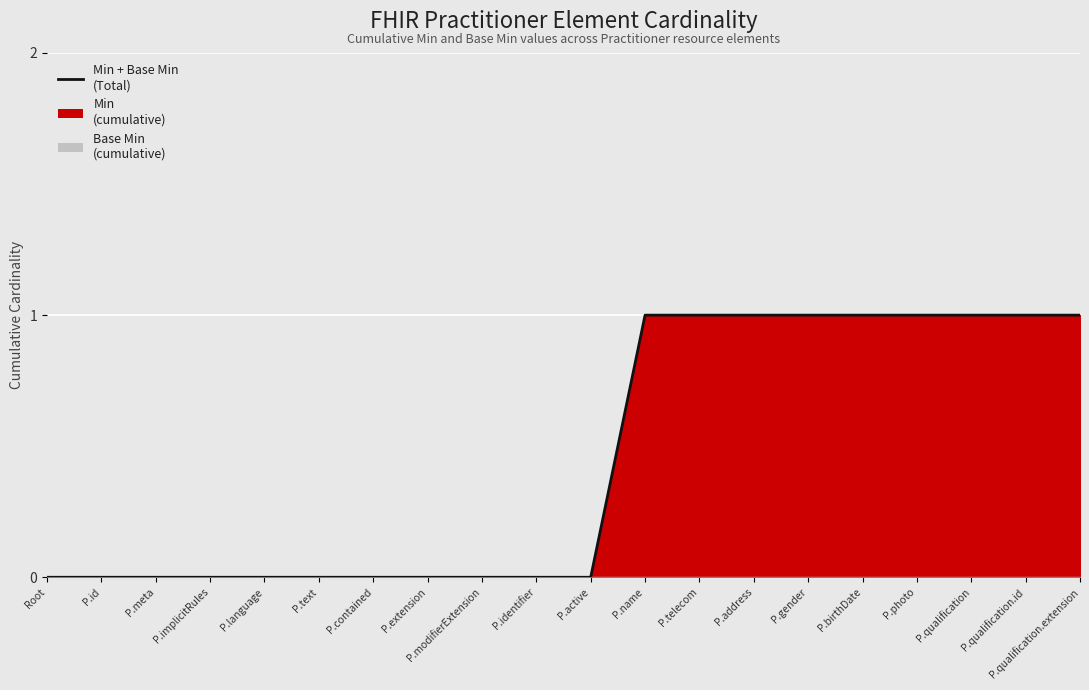

True or false: the data has more than 0 interior local peaks.

False